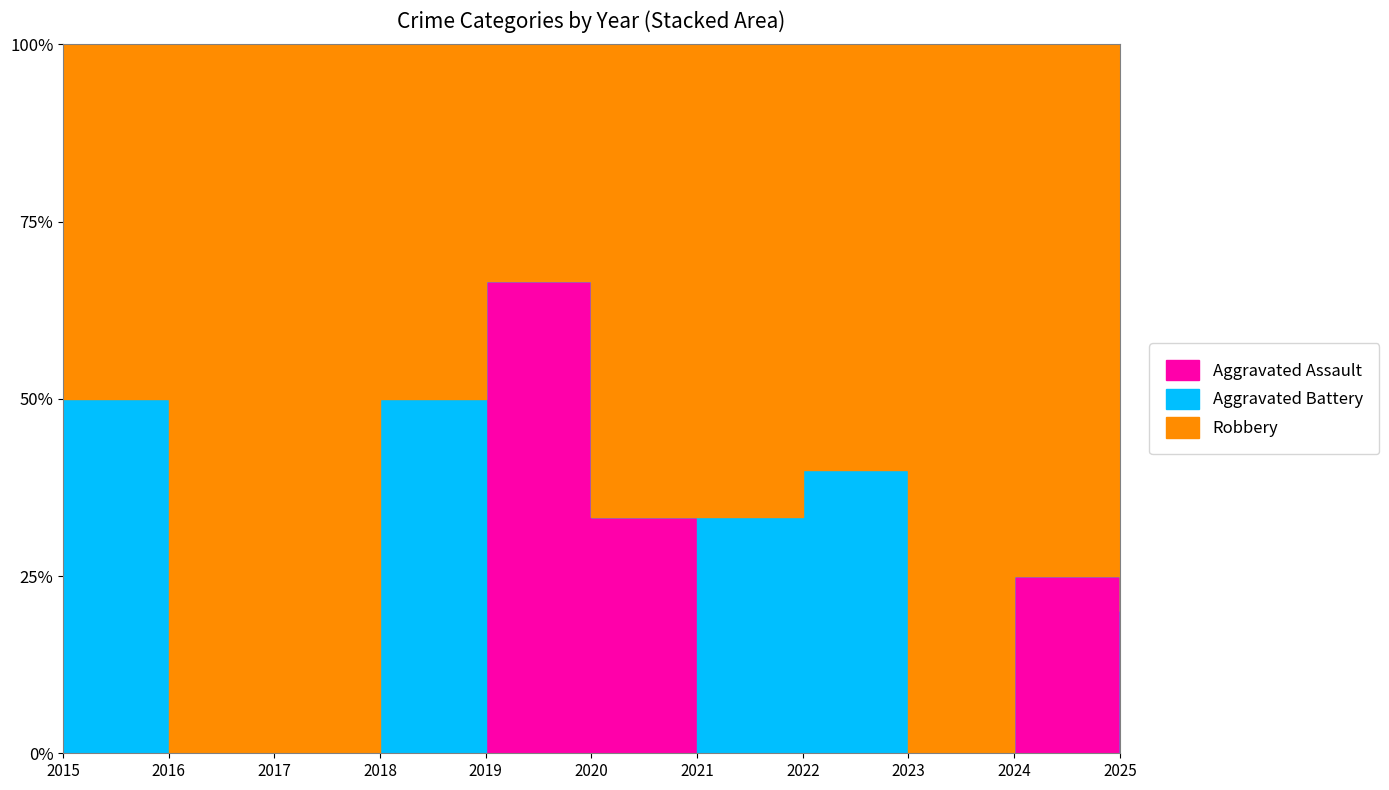

What is the difference between the second highest and minimum values in the Aggravated Assault series?

1